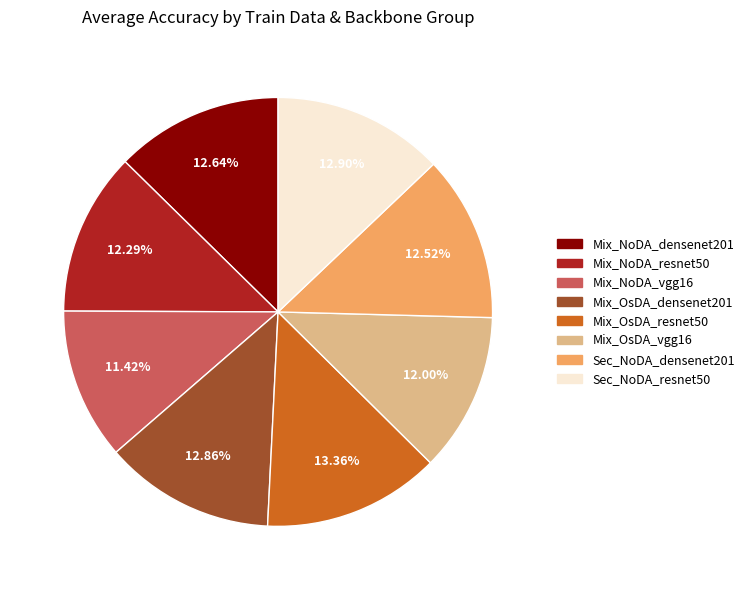

Count the number of slices in the pie.

8